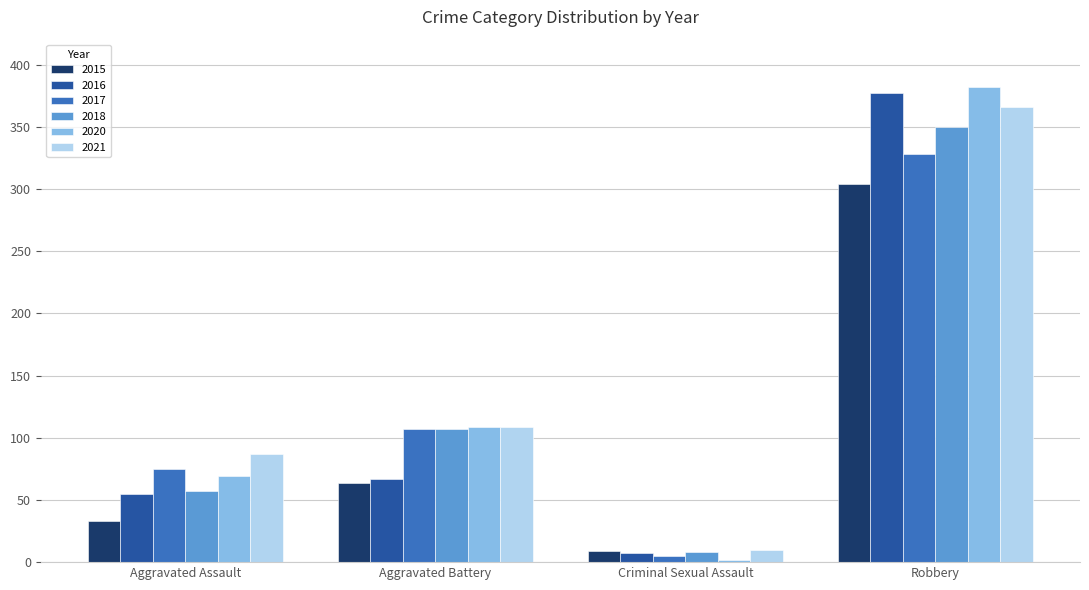

The value of 2021 at Aggravated Battery is 25. True or false?

False